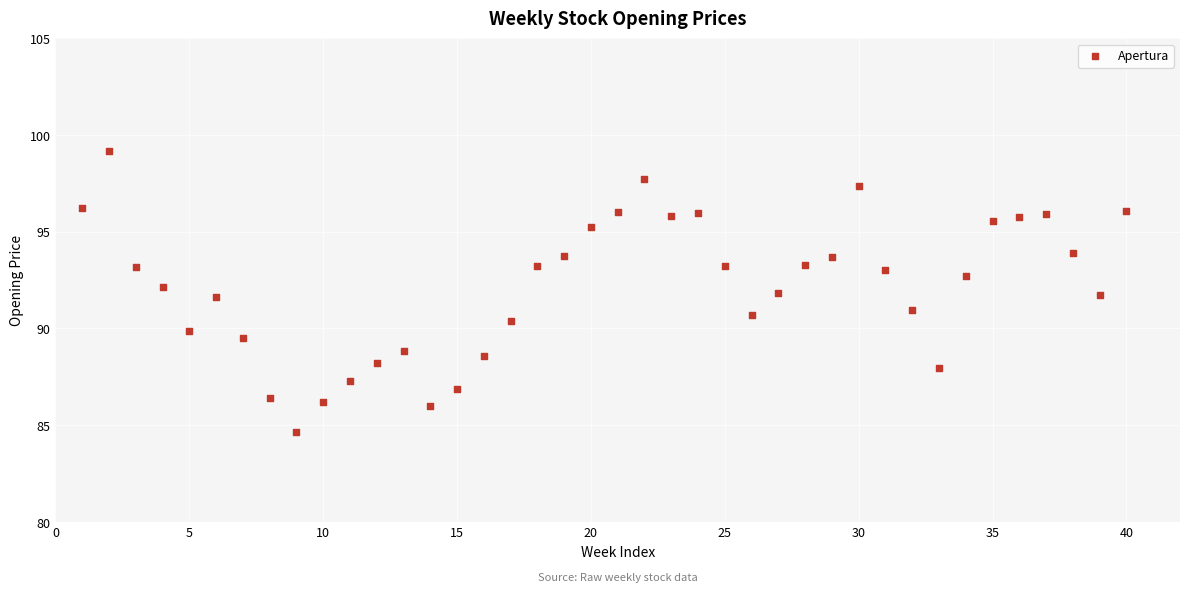

What is the range of Y values (max minus min)?

14.5